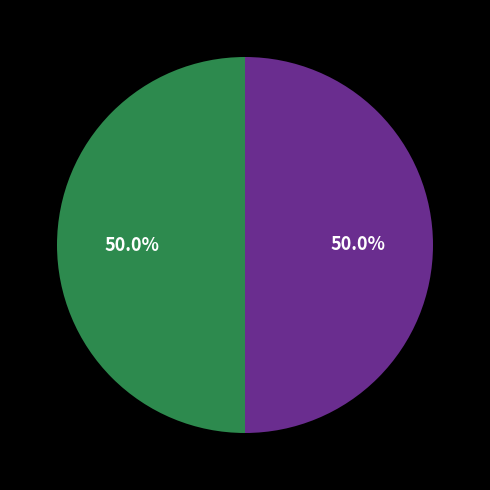

How many slices are in this pie chart?

2